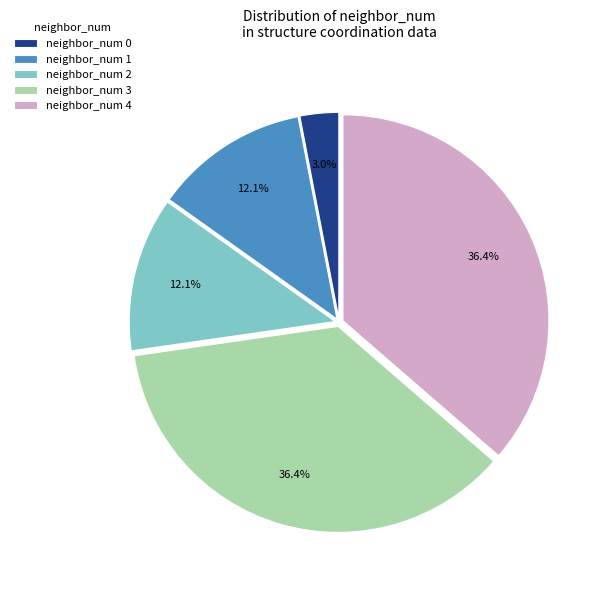

To the nearest percent, what portion does neighbor_num 1 represent?

12%